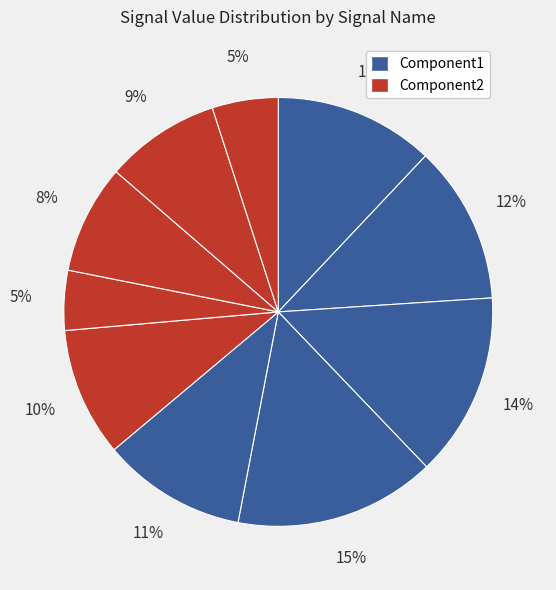

How many segments does this pie chart have?

10